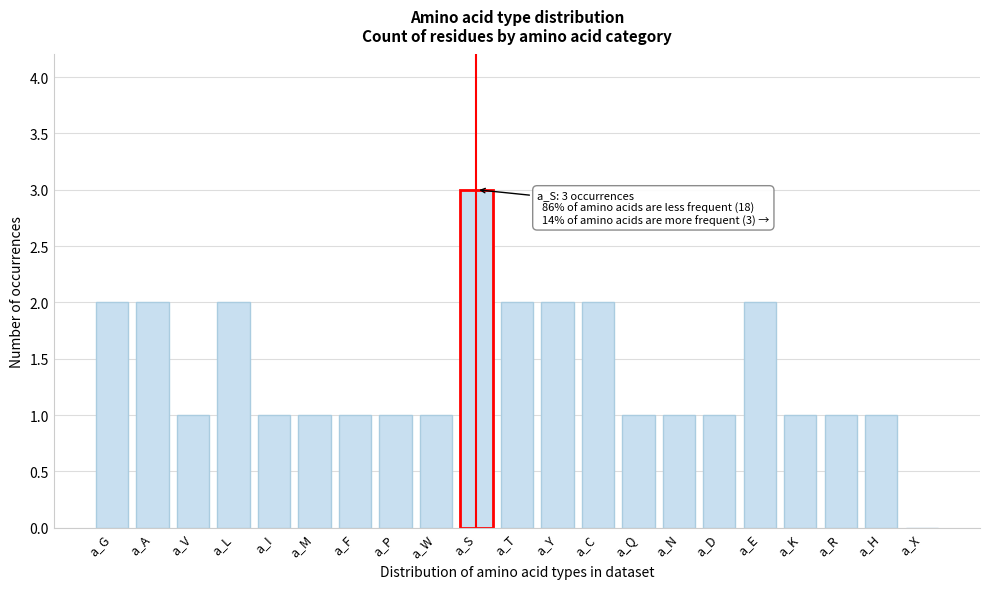

Reading left to right, what are all the values shown in this chart?

a_G=2	a_A=2	a_V=1	a_L=2	a_I=1	a_M=1	a_F=1	a_P=1	a_W=1	a_S=3	a_T=2	a_Y=2	a_C=2	a_Q=1	a_N=1	a_D=1	a_E=2	a_K=1	a_R=1	a_H=1	a_X=0